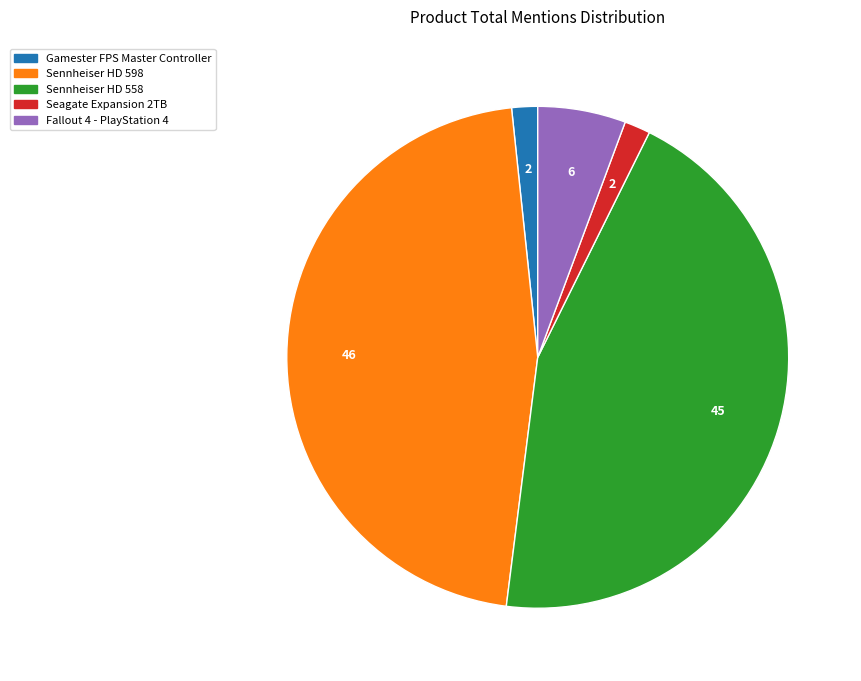

Is there any slice that represents more than half of the pie?

No